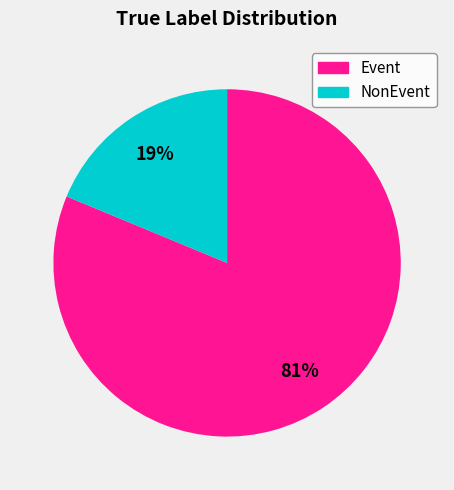

Which slice is the smallest?

NonEvent